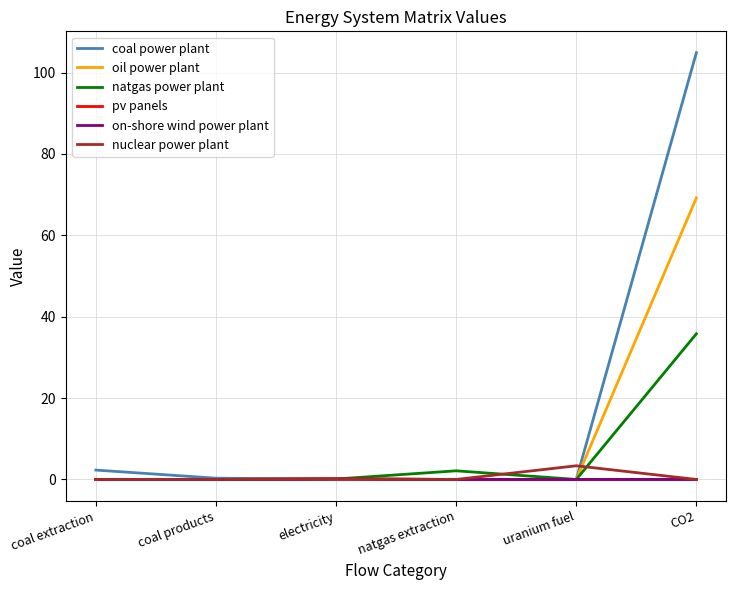

Where is nuclear power plant nearest to the value 1?

electricity